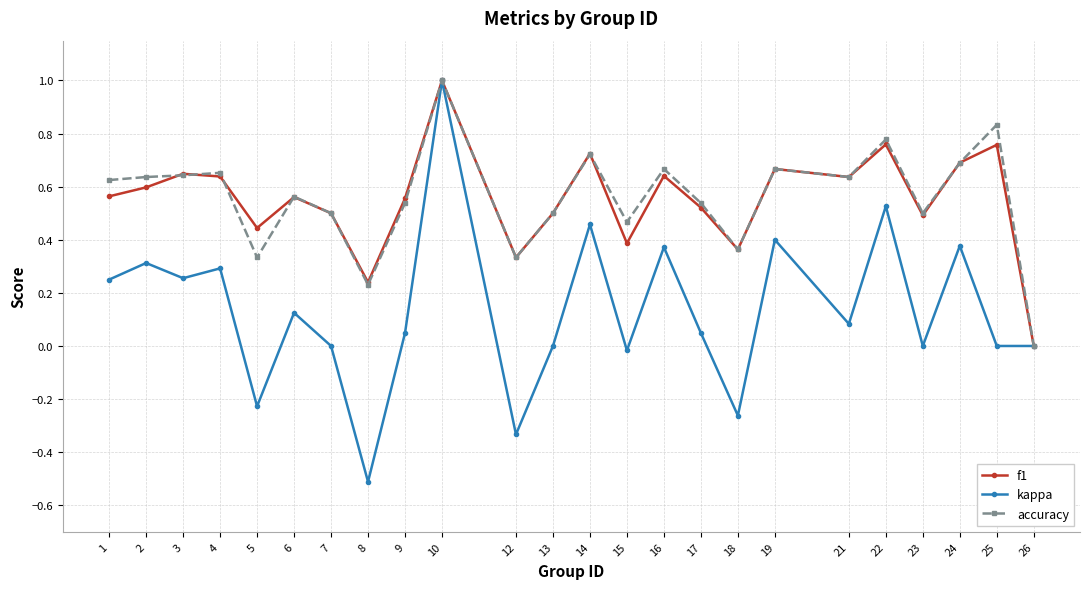

Between 16 and 17, which series saw the biggest shift?

kappa